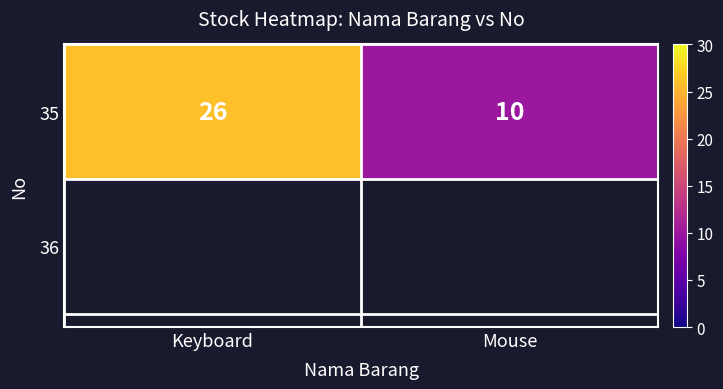

Reading left to right, extract all data points from this chart.

Keyboard=26	Mouse=10